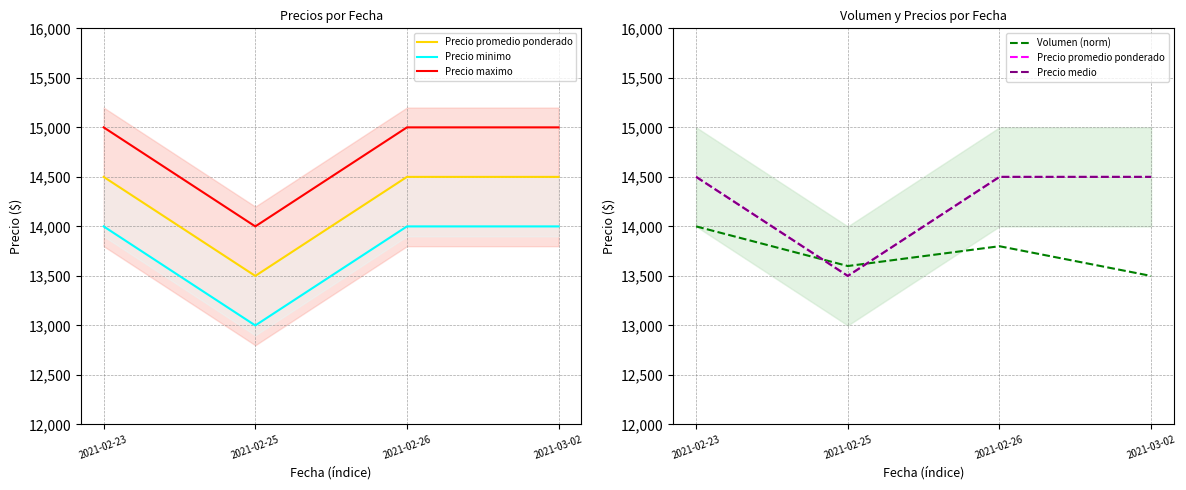

Is this an area chart (filled region under the line)?

No